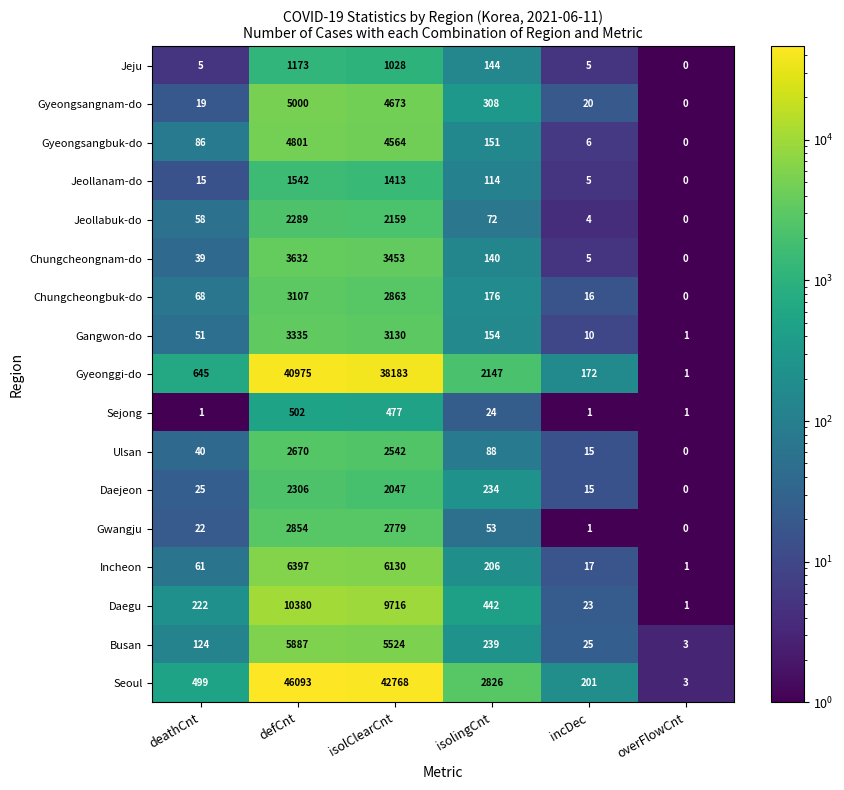

What is the maximum value shown in the chart?

46093